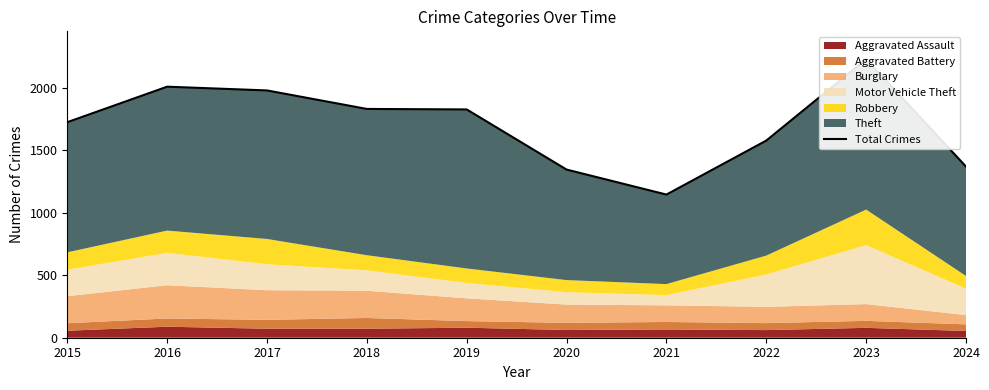

What is the difference between the values at 2021 and 2017?

833